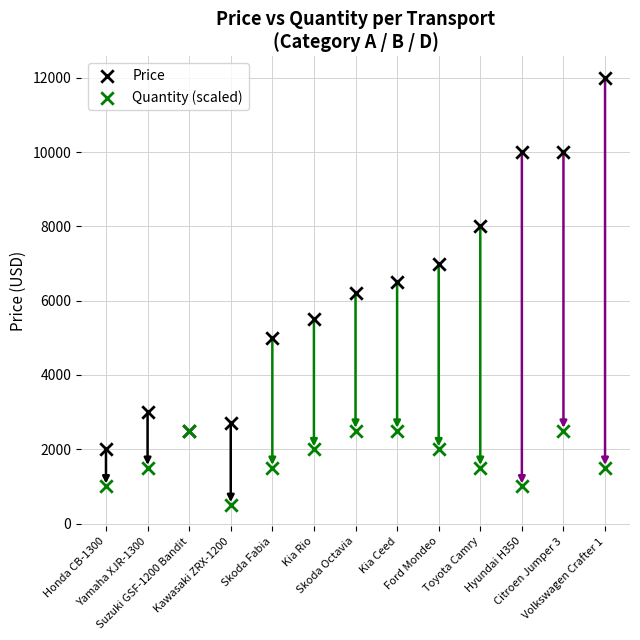

What are all the series names shown in the legend?

Price, Quantity (scaled)